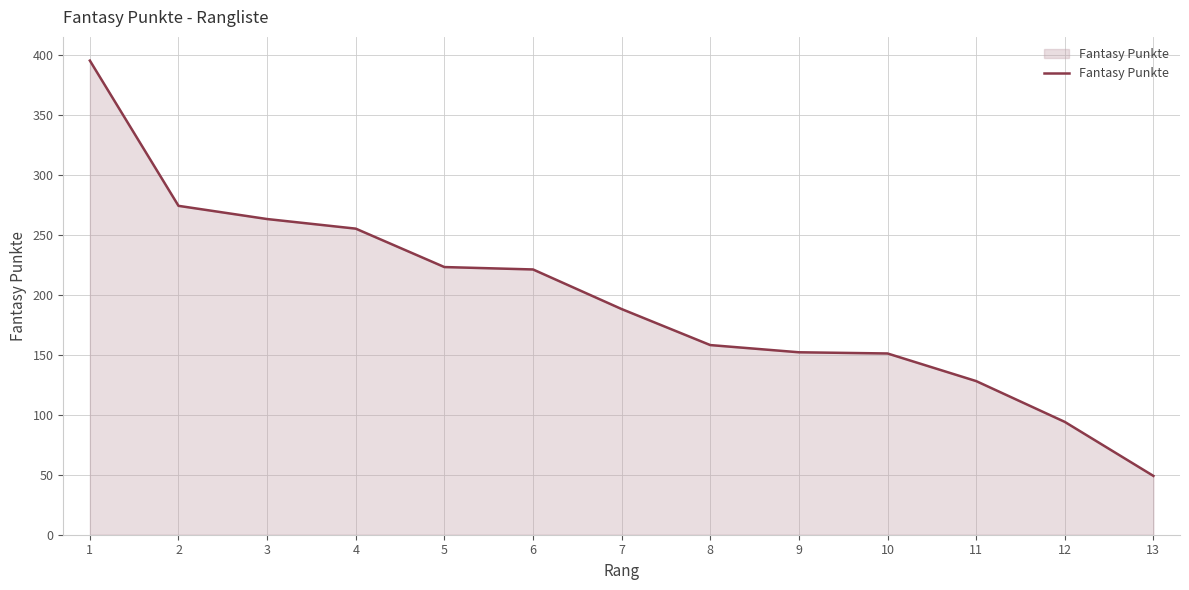

Which category has the lowest value across all series?

13